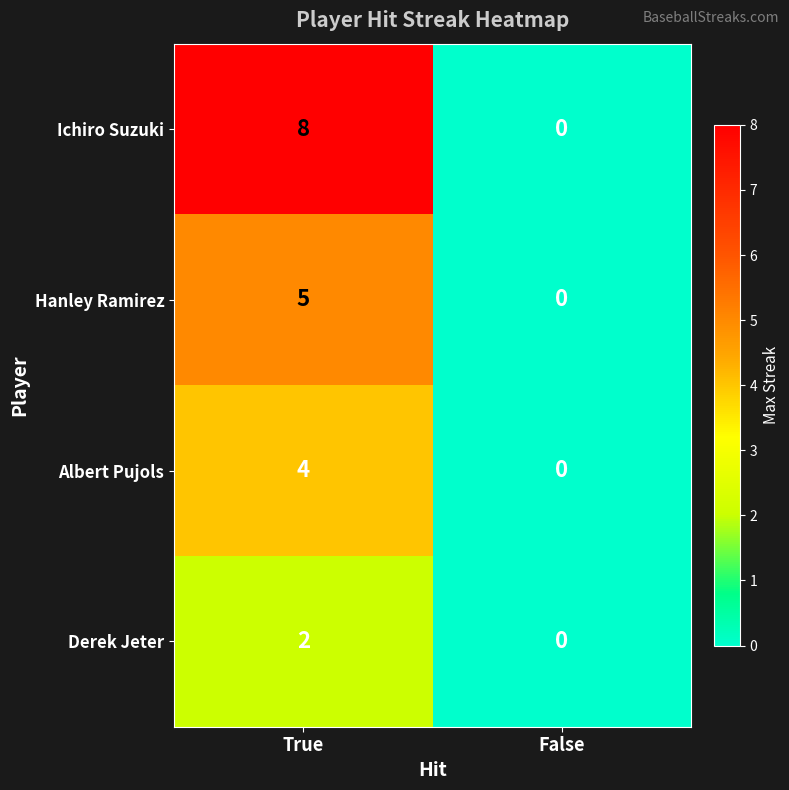

Reading left to right, list all the values displayed in this chart.

Ichiro Suzuki: 8	0
Hanley Ramirez: 5	0
Albert Pujols: 4	0
Derek Jeter: 2	0